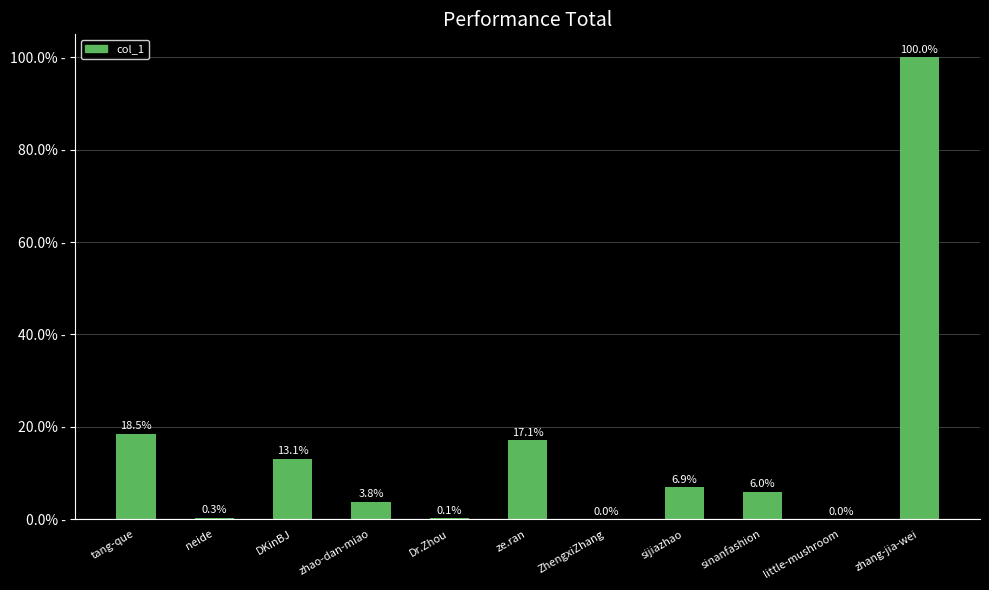

List the labels in order of value, largest first.

zhang-jia-wei, tang-que, ze.ran, DKinBJ, sijiazhao, sinanfashion, zhao-dan-miao, neide, Dr.Zhou, little-mushroom, ZhengxiZhang